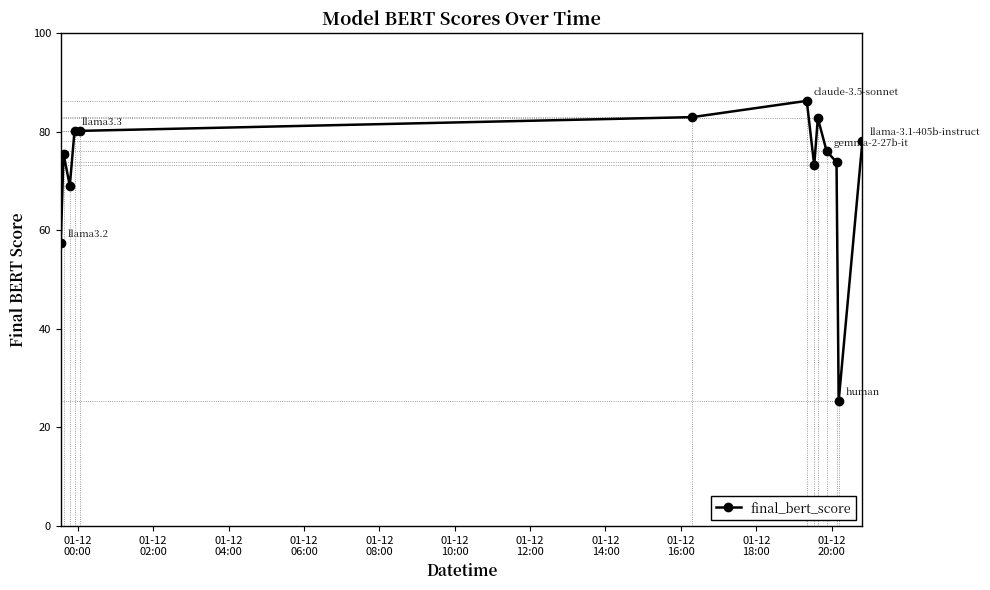

True or false: the data has more than 2 interior local peaks.

True